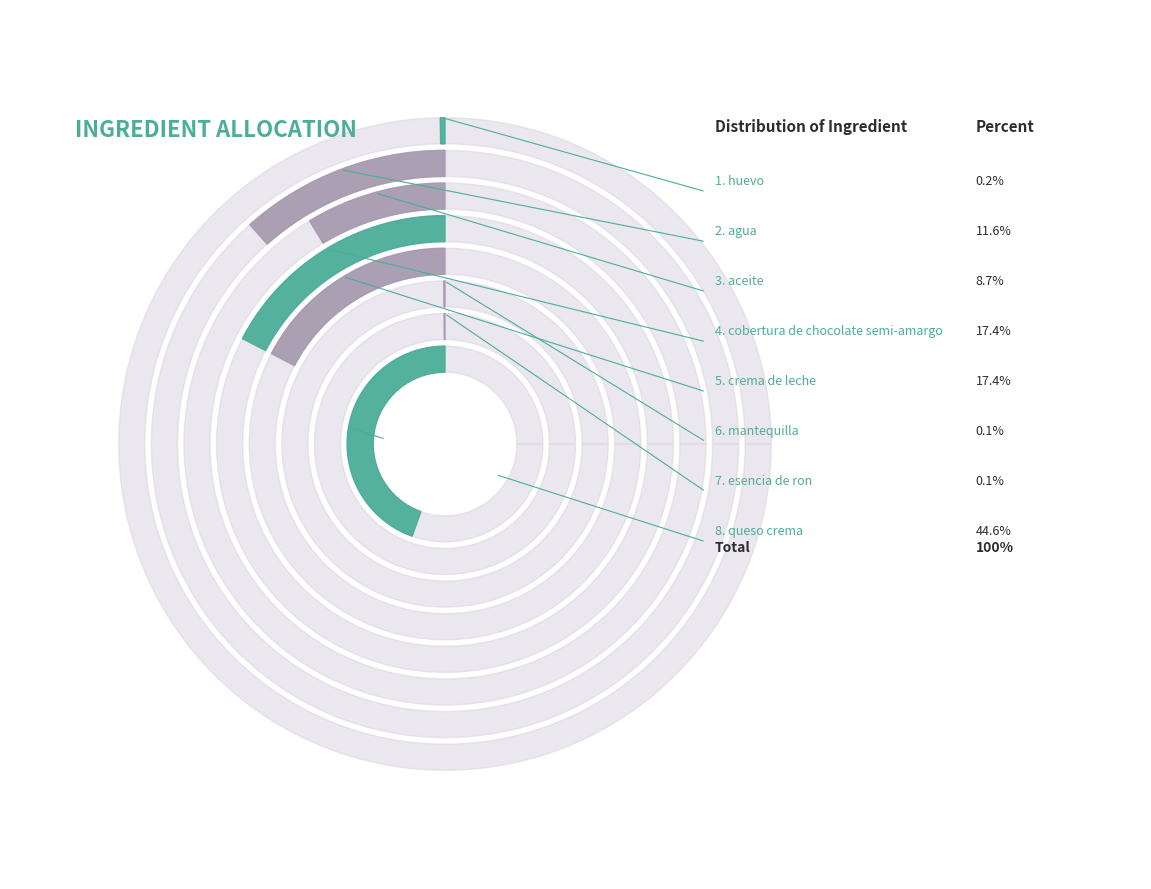

What is the total percentage of cobertura de chocolate semi-amargo and esencia de ron?

17.5%